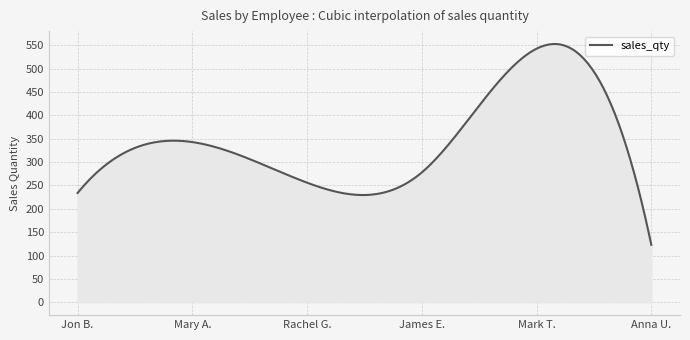

What is the greatest value displayed?

553.0